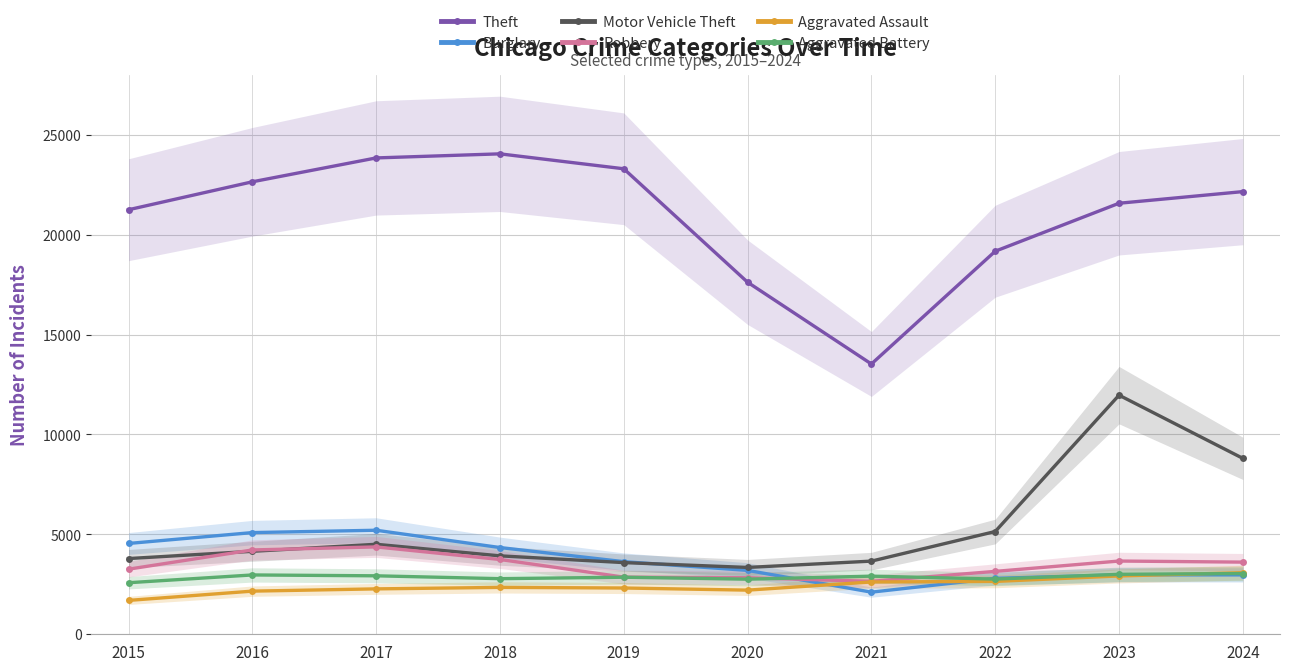

What is the difference between the highest and lowest values at 2024?

19181